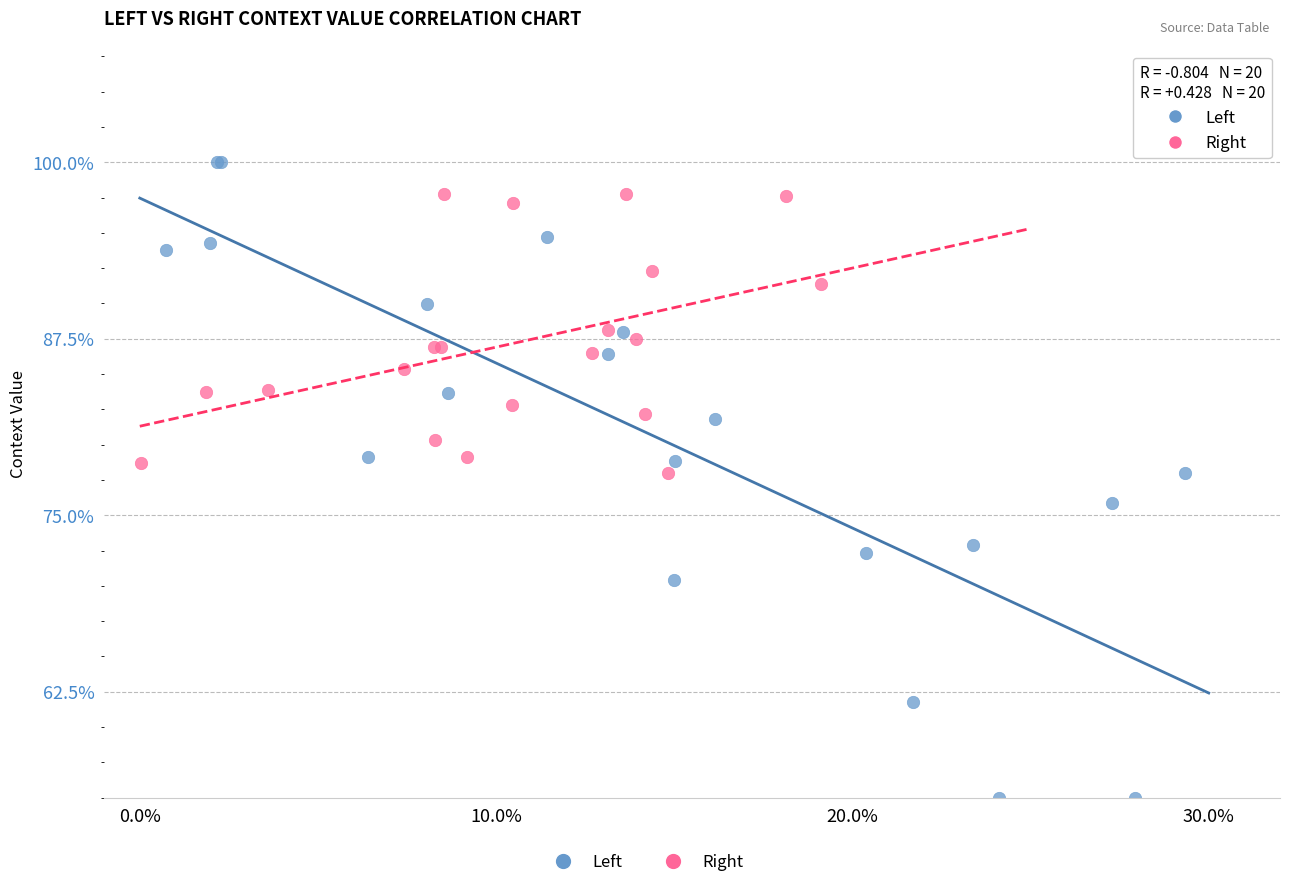

Which series reaches the minimum Y coordinate?

Left